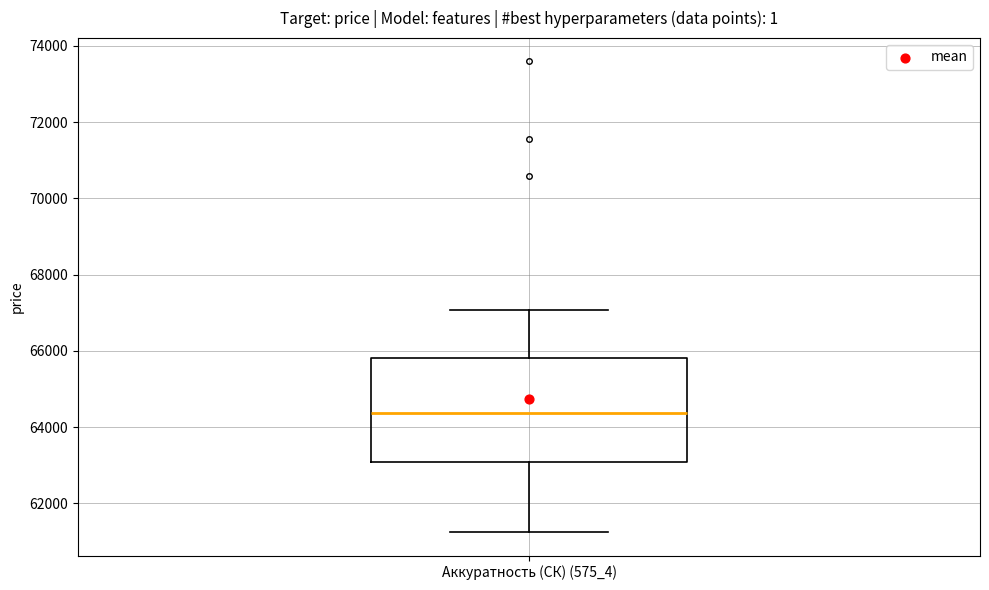

Transcribe this box plot: give where the median line is, the range the box spans, and where the two whiskers end, as read against the y-axis. The values are not printed on the chart, so give them approximately, as read against the axis.

median 64400, box 63000 to 65800, whiskers 61200 to 67000